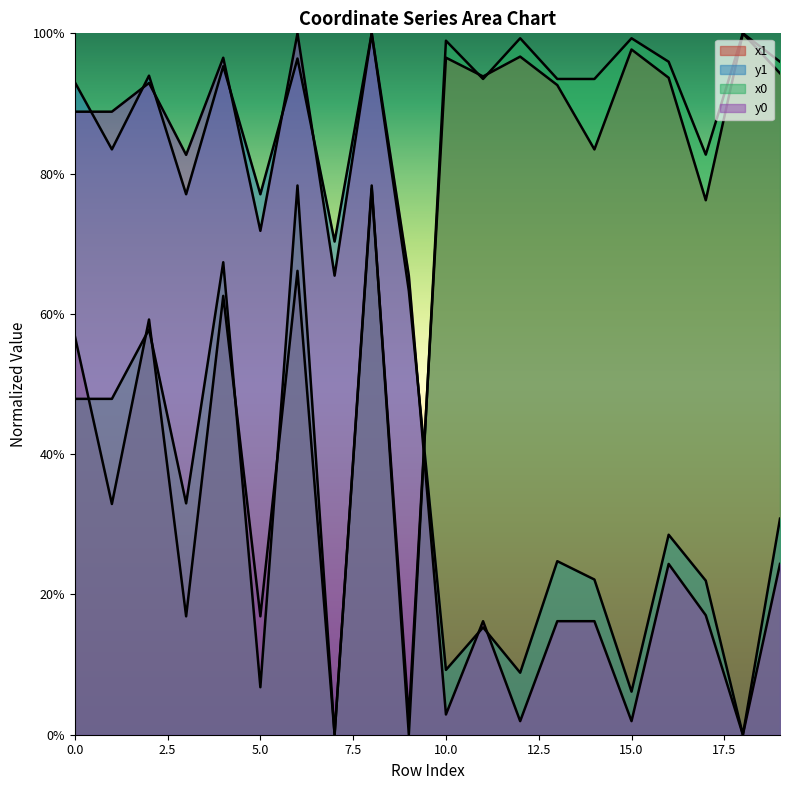

Is it true that x1 equals 0.9 at 11?

True